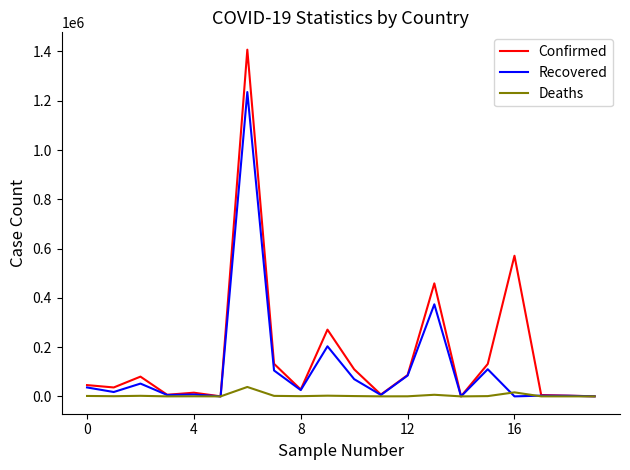

List the series in order of their overall mean, highest first.

Confirmed, Recovered, Deaths